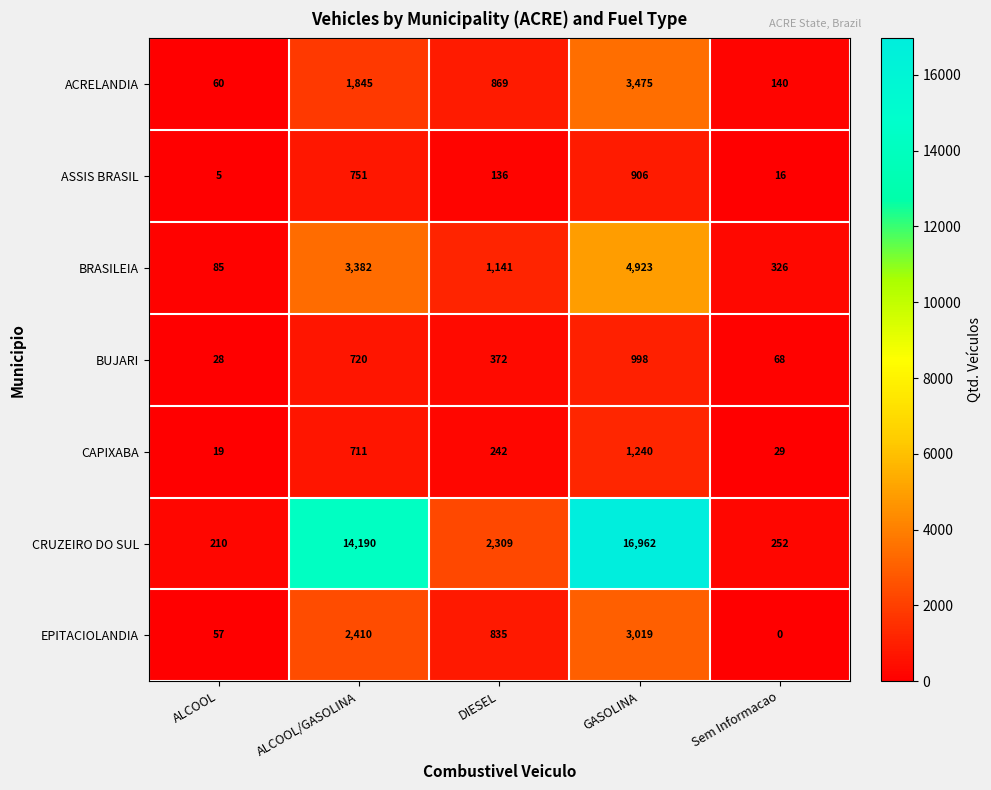

True or false: BRASILEIA has a value of 326 at Sem Informacao.

True